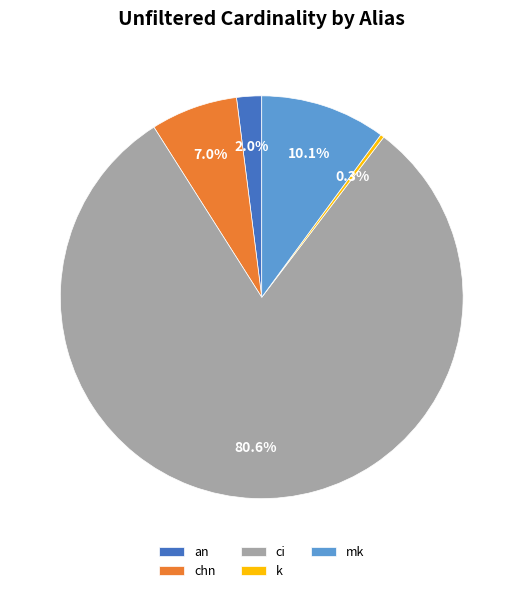

Between an and ci, which is larger?

ci